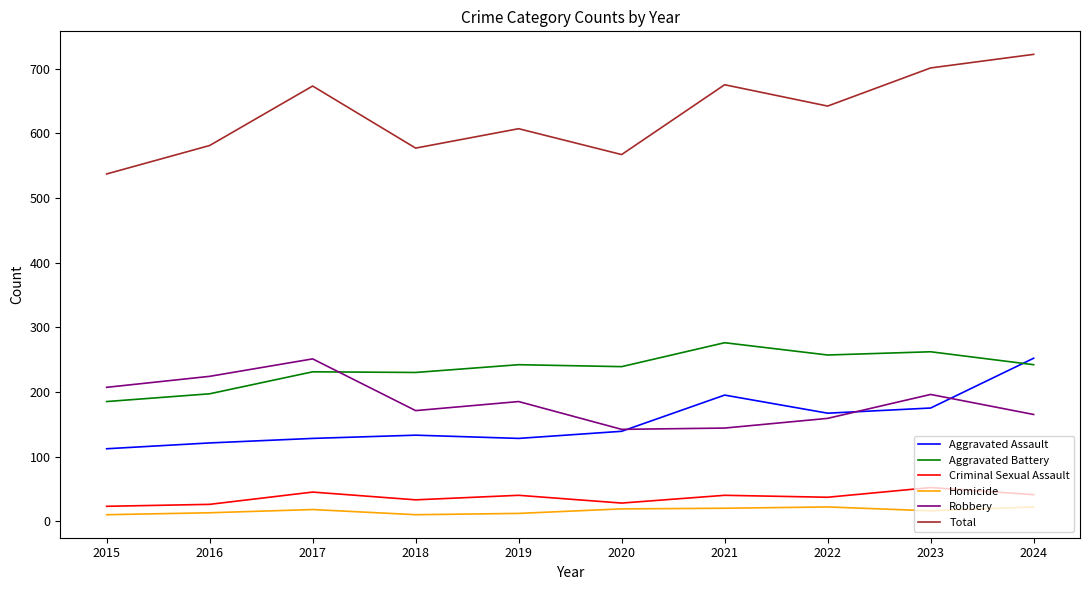

True or false: Criminal Sexual Assault and Aggravated Battery intersect in this chart.

False